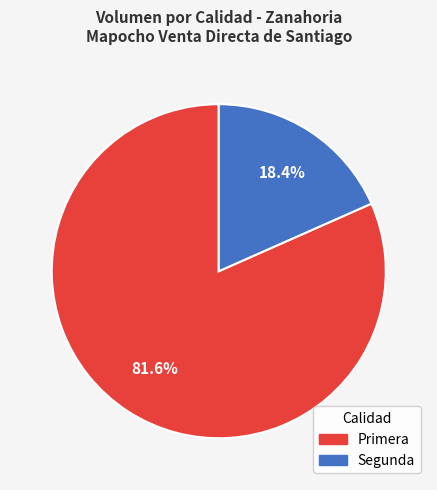

What portion of the pie excludes Primera?

18.4%